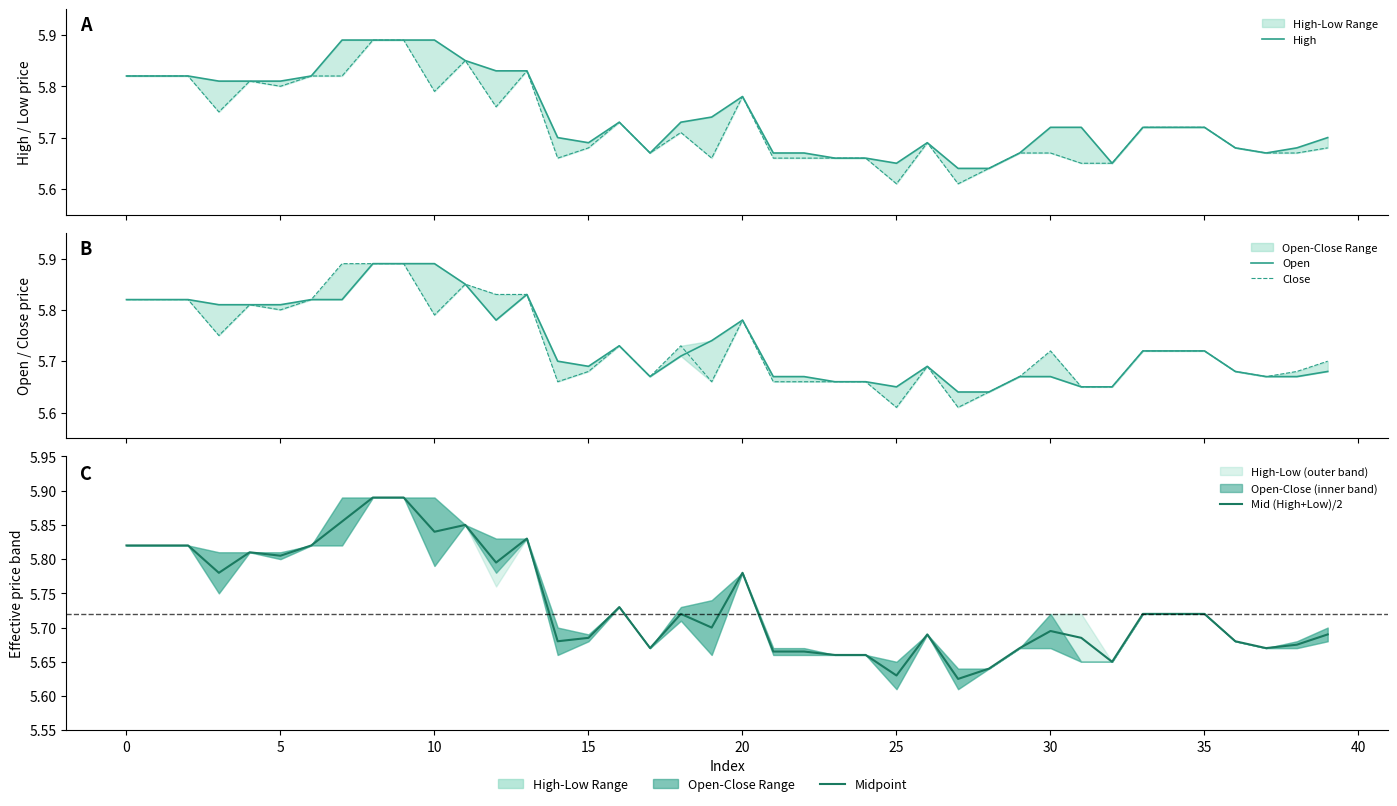

What is the difference between the maximum and minimum values in the Close series?

0.3